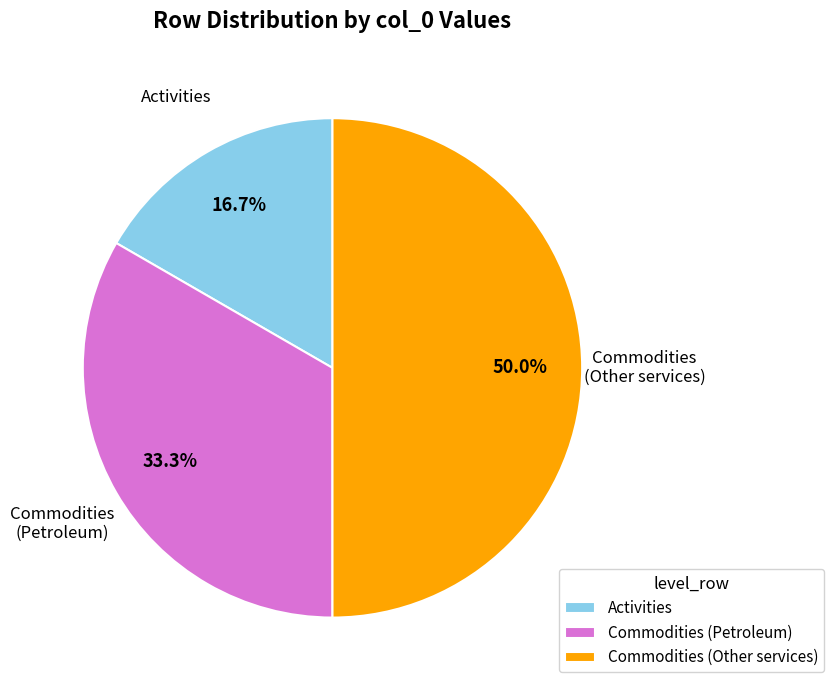

True or false: Activities accounts for 32% of the total.

False